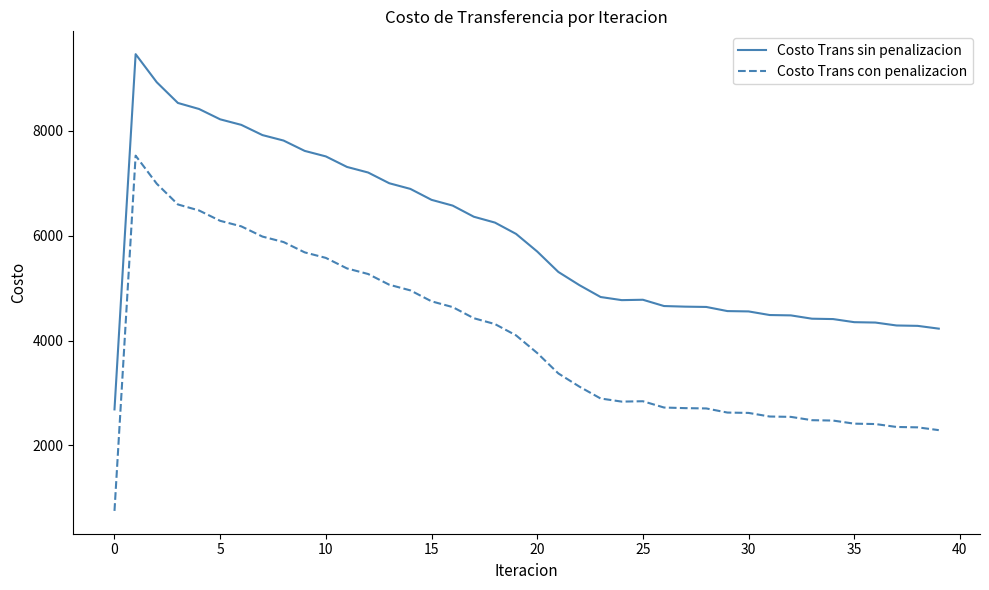

Count the number of categories in the chart.

40